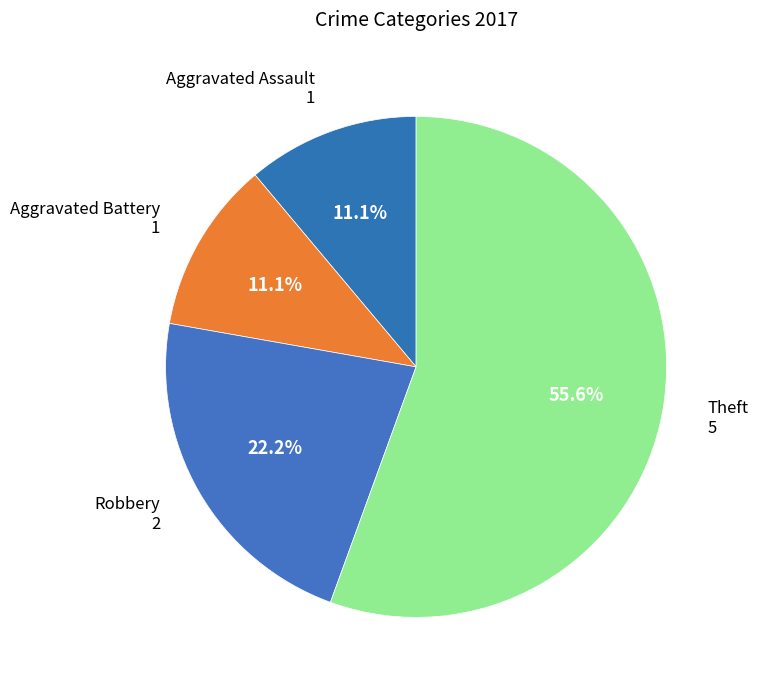

How many slices are in this pie chart?

4